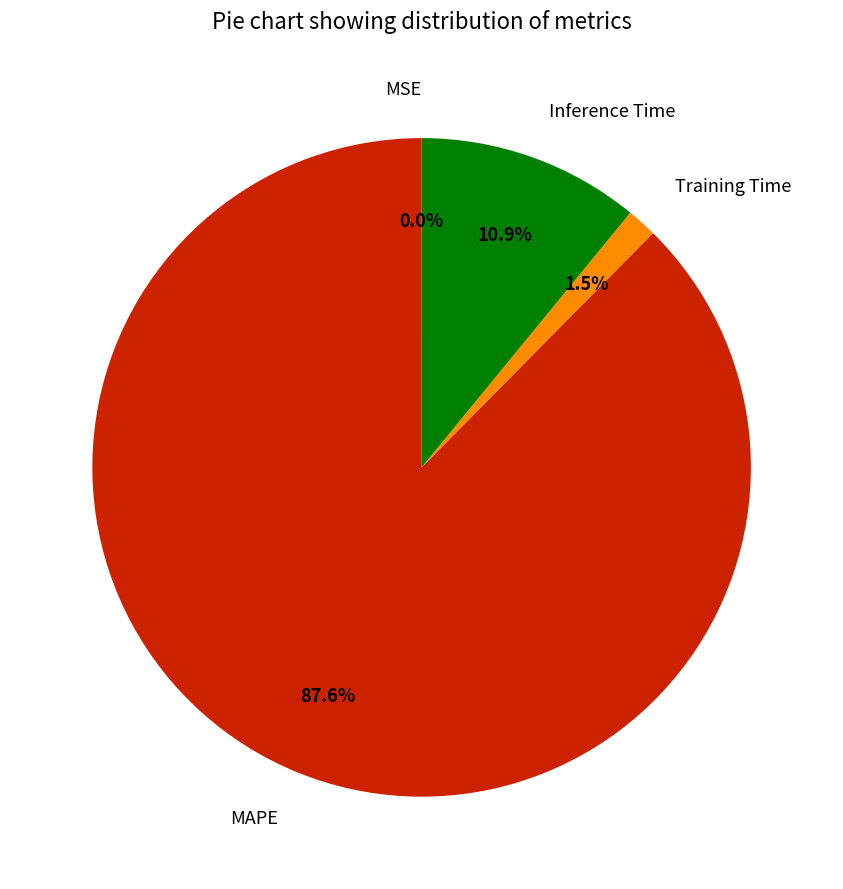

What is the largest slice in the pie chart?

MAPE